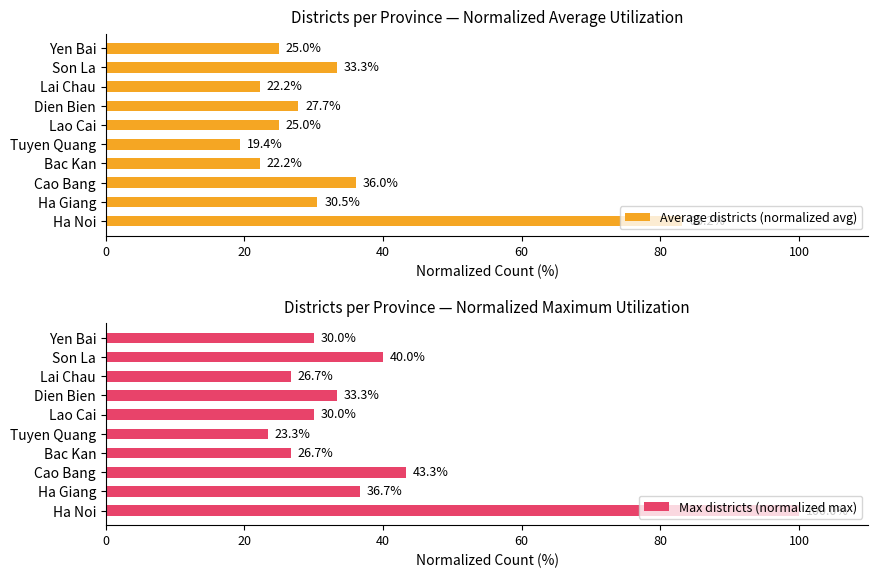

How many distinct data groups are displayed?

2